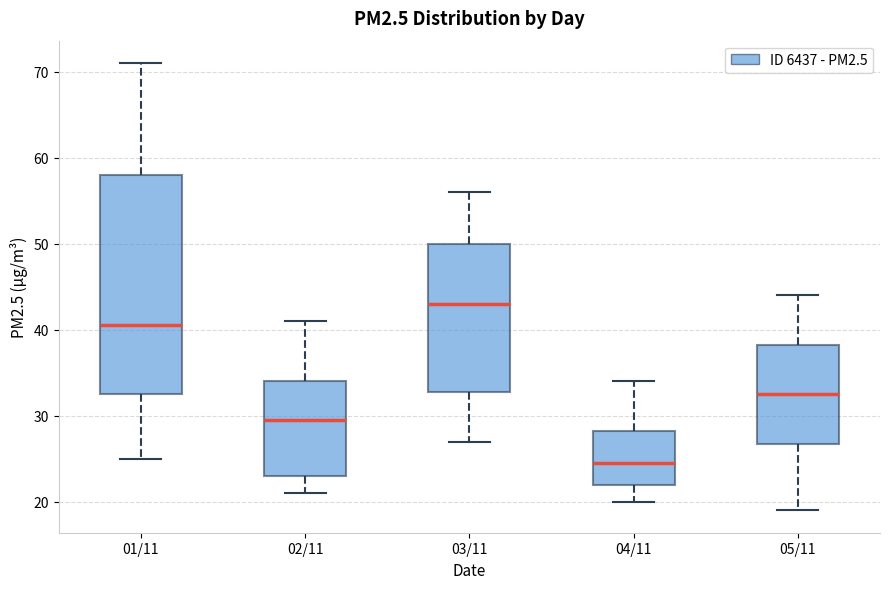

Which box is the tallest, from its lower edge to its upper edge?

01/11